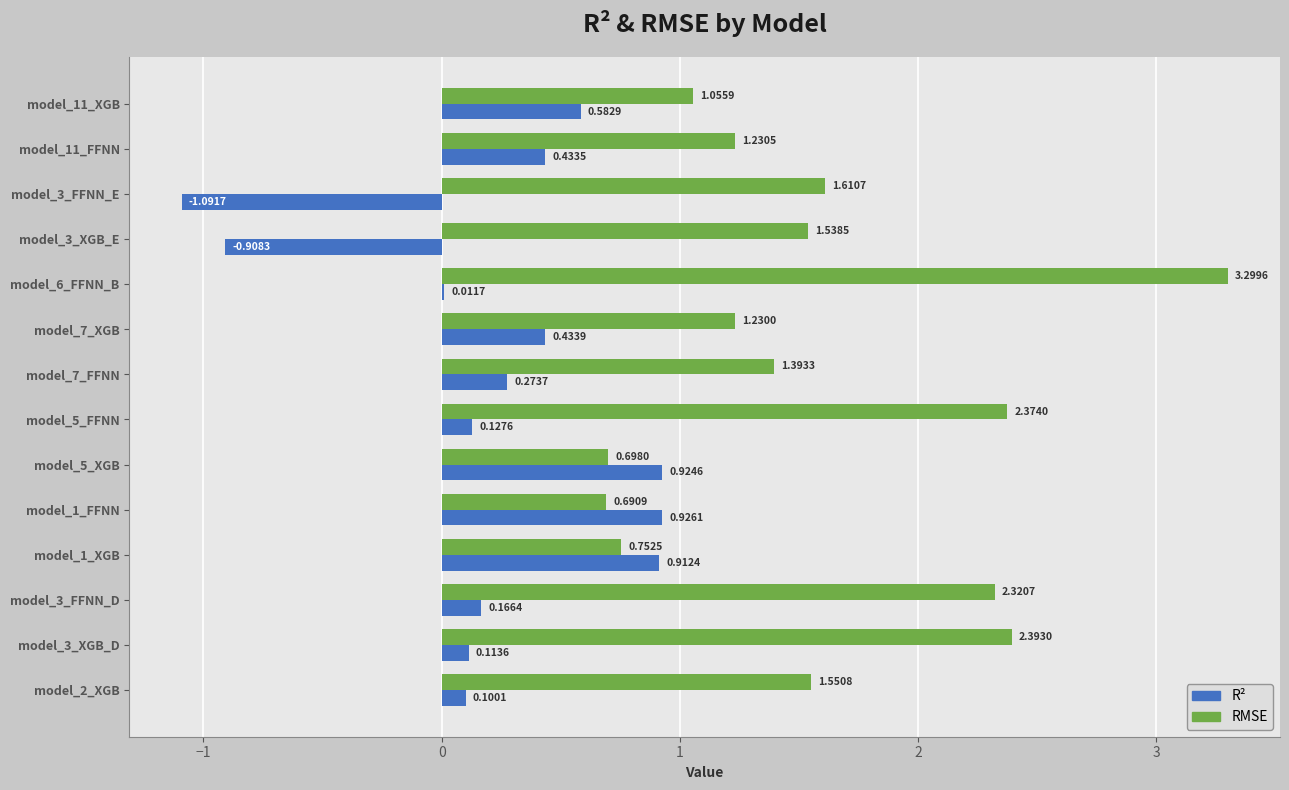

At which category is the sum across all series the highest?

model_6_FFNN_B